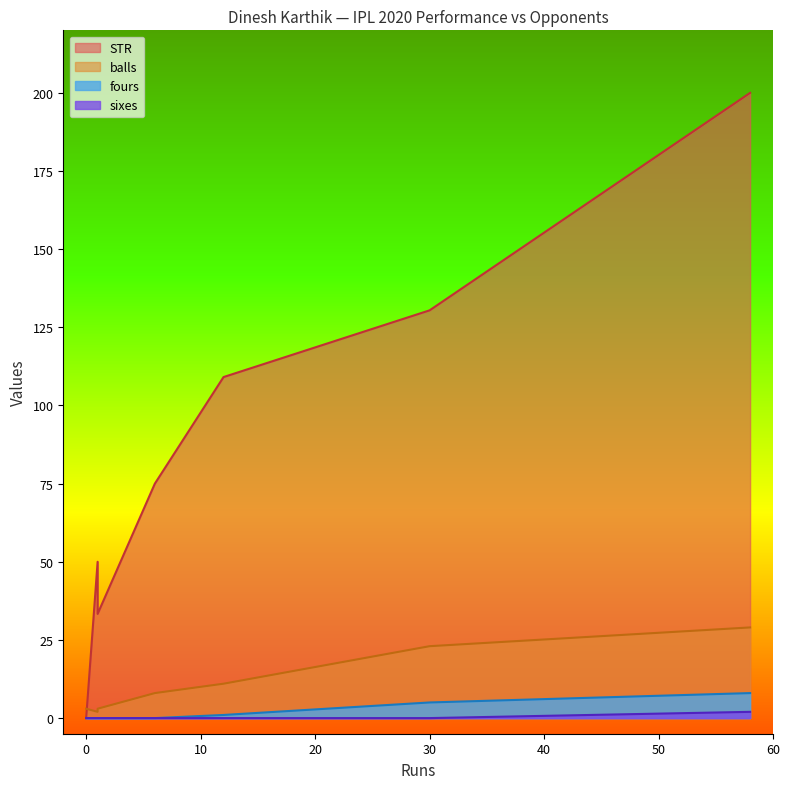

Is it true that balls equals 3.0 at 0?

True